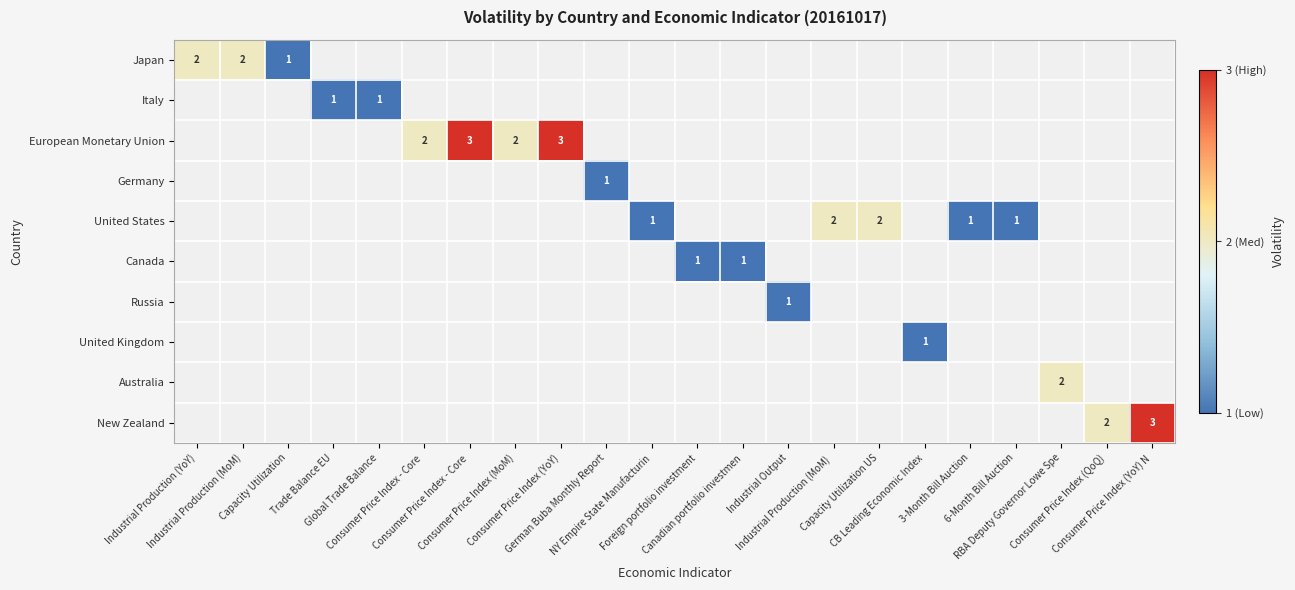

Count the number of data series in this chart.

10